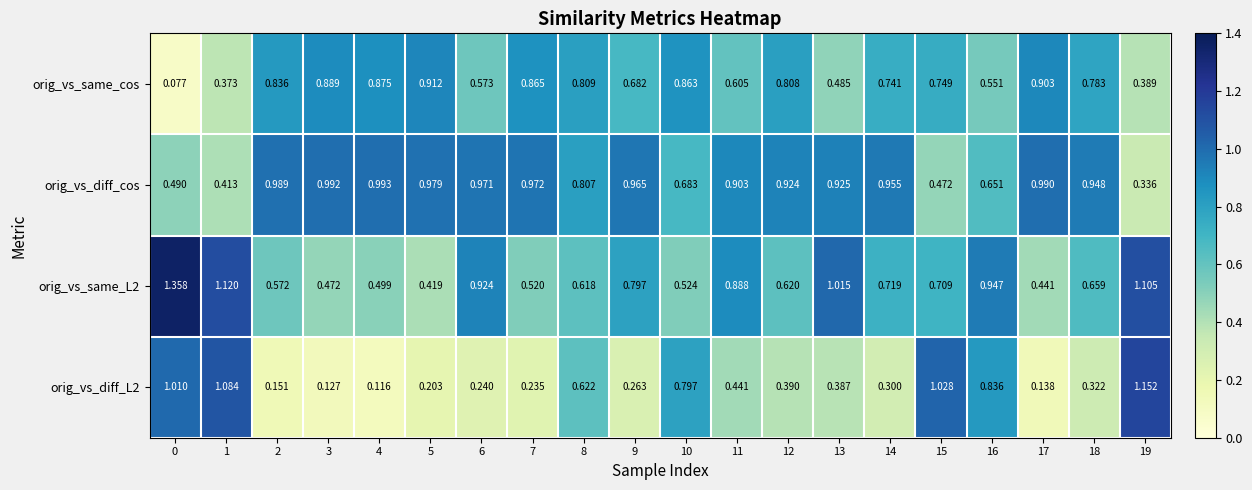

Which series has the largest total across all categories?

orig_vs_diff_cos